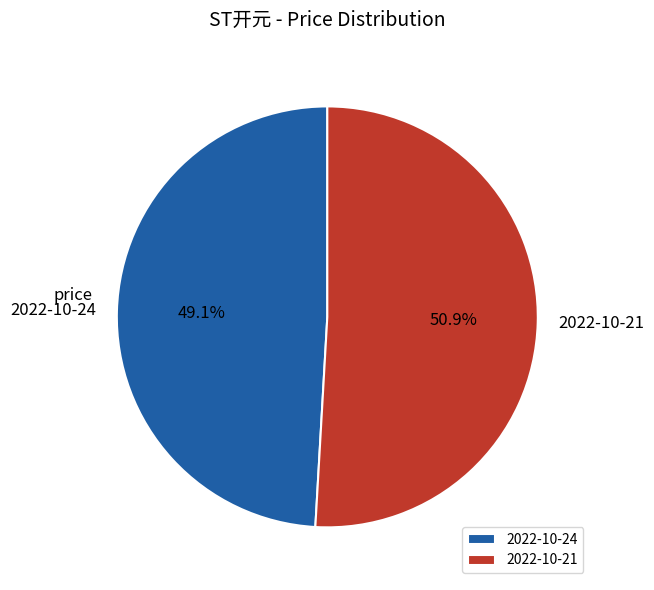

Is there any slice that represents more than half of the pie?

Yes